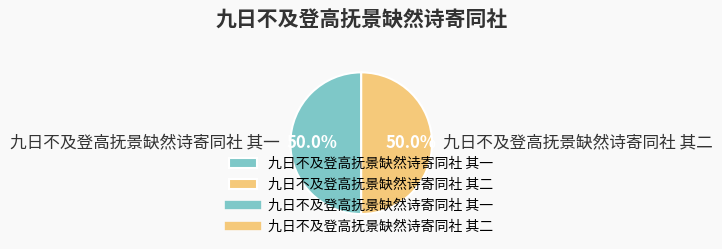

What percentage is the 九日不及登高抚景缺然诗寄同社 其二 slice, to the nearest percent?

50%